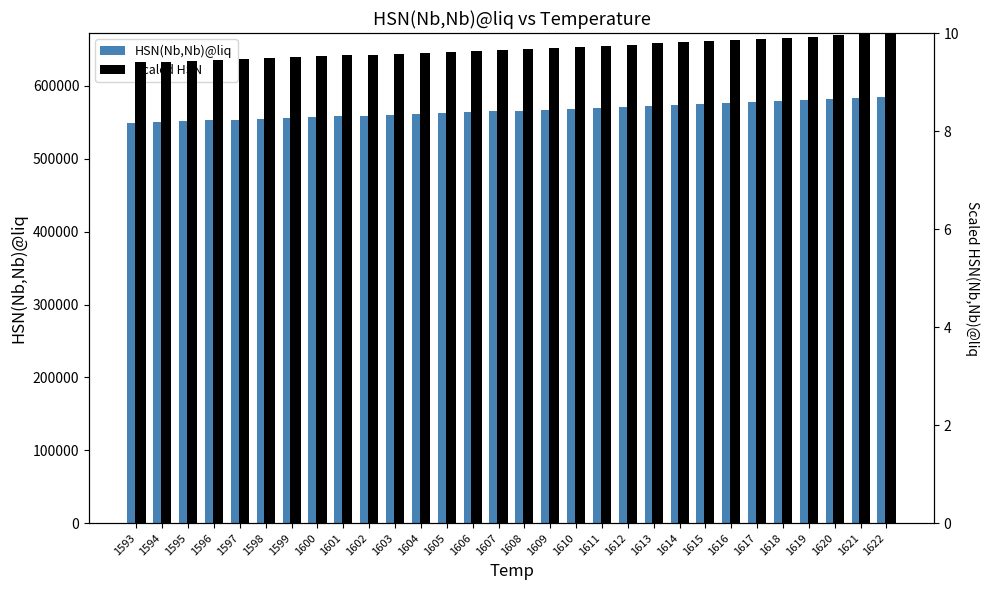

The value of HSN(Nb,Nb)@liq at 1599 is 556009.0. True or false?

True